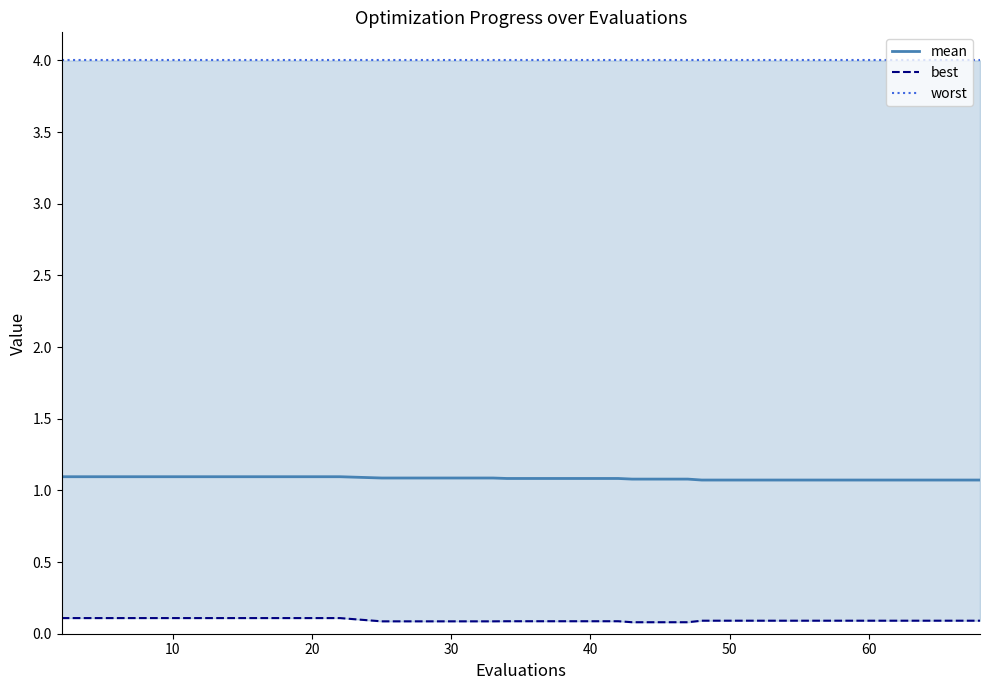

What is the highest value of the mean series?

1.1